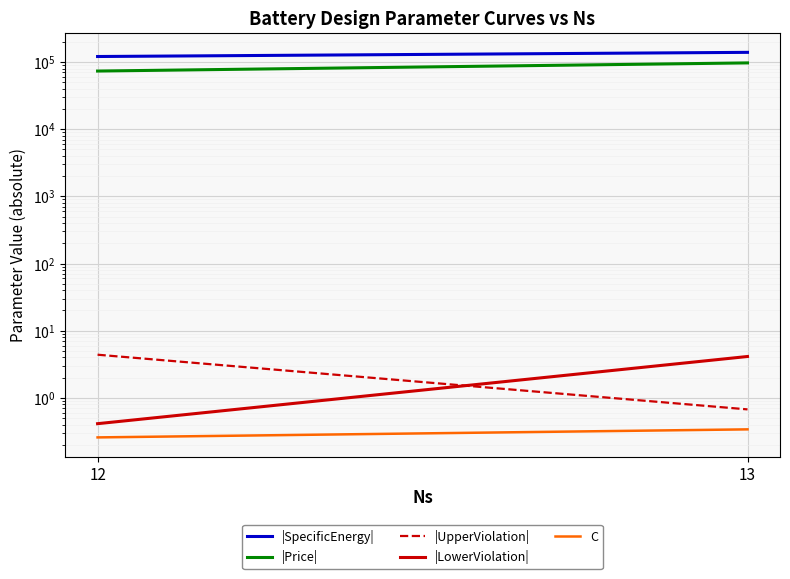

Where is C nearest to the value 0?

12